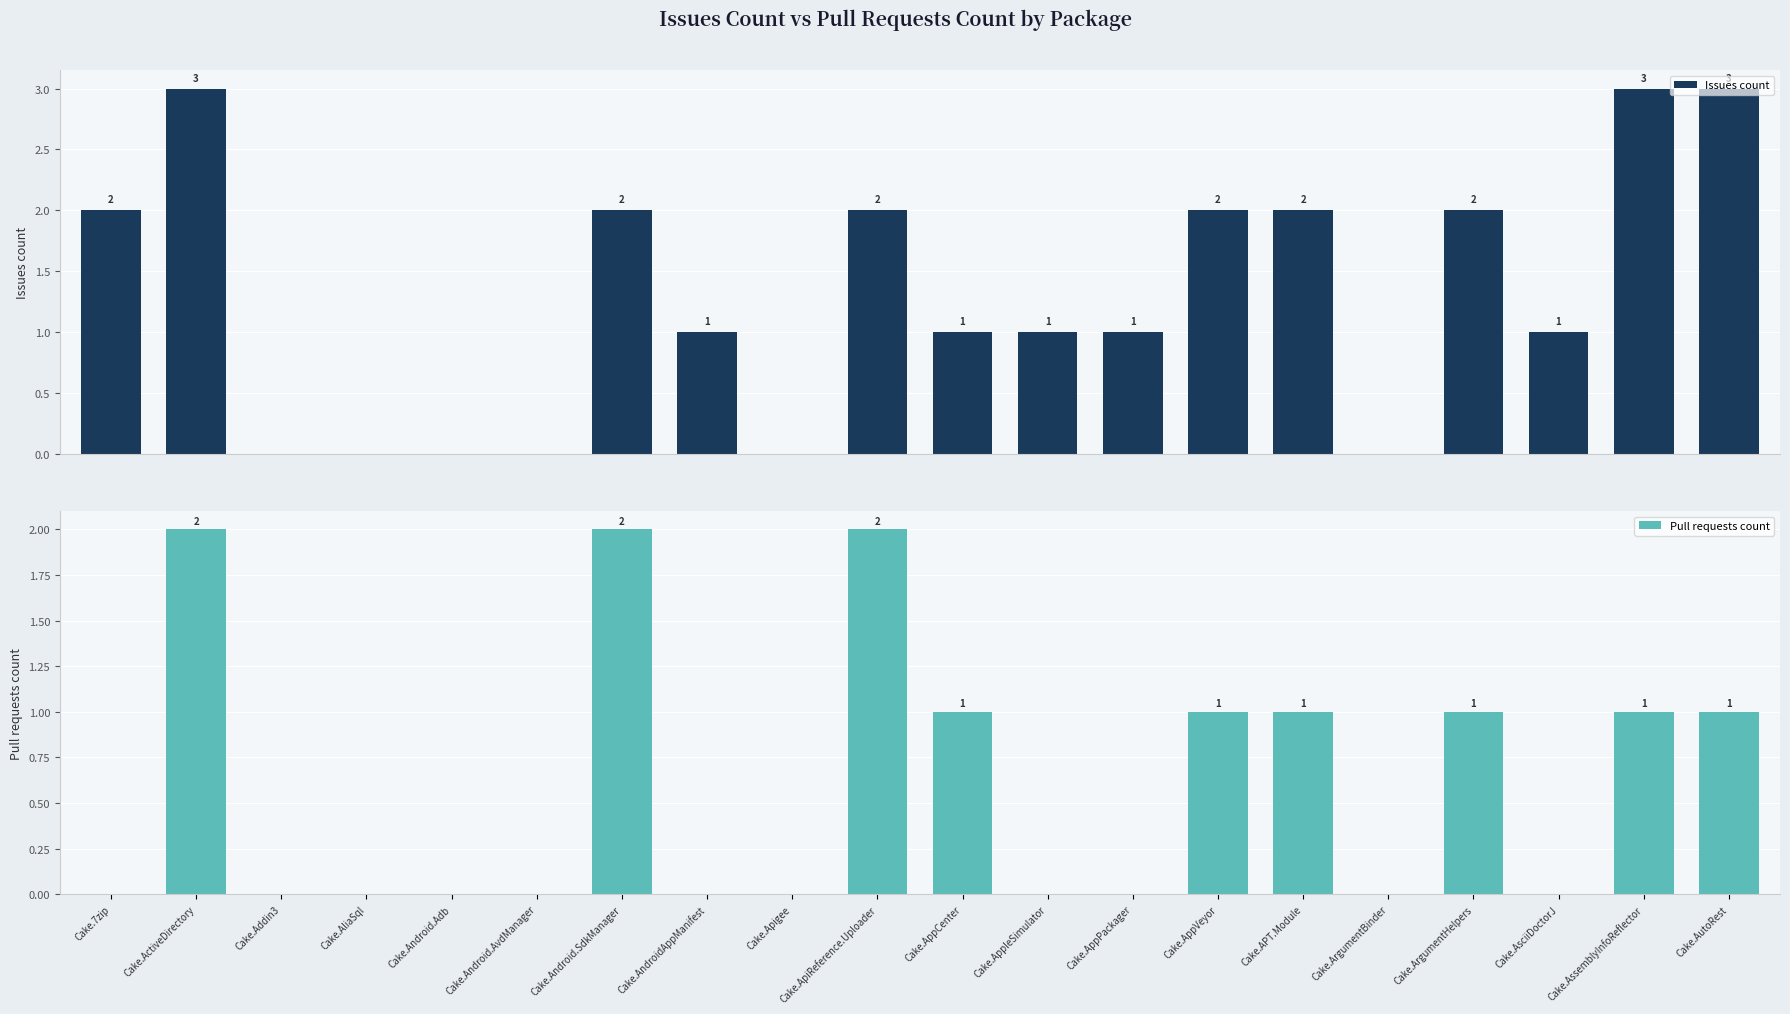

At how many categories does at least one series exceed 1?

9